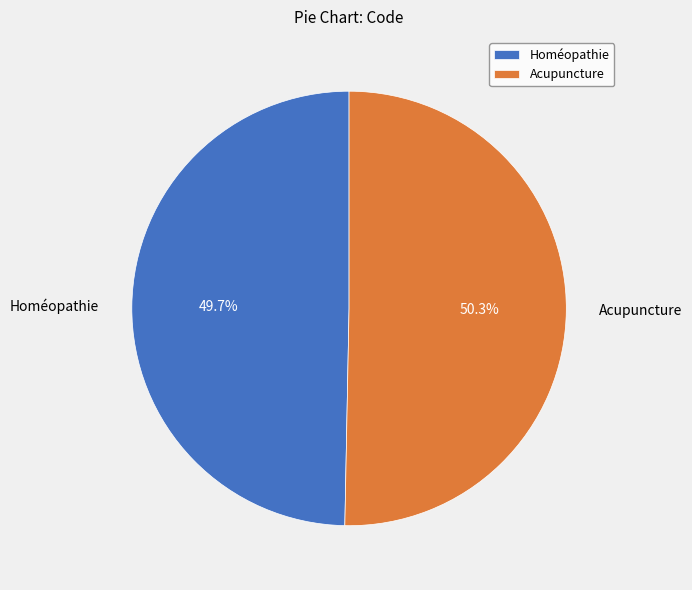

What is the total percentage of Acupuncture and Homéopathie?

100.0%